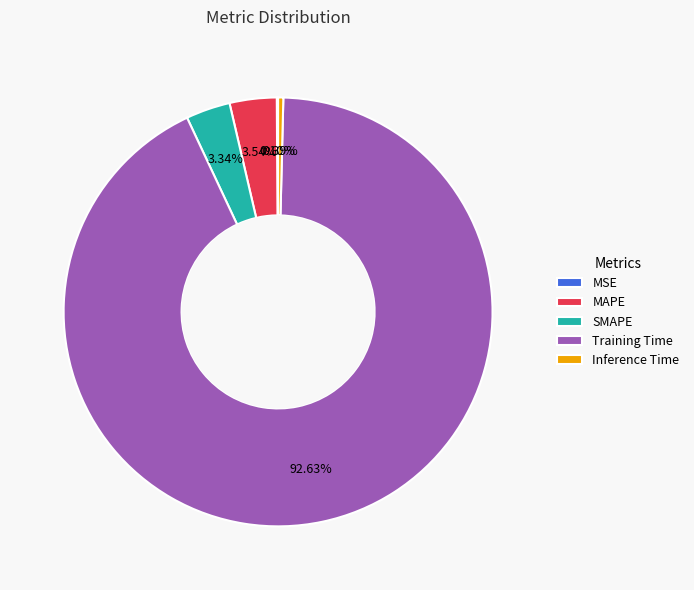

Which slice represents more than half of the pie?

Training Time